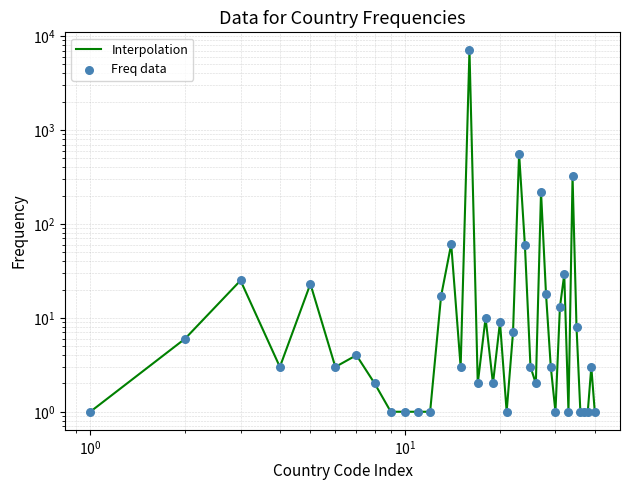

Which series contains the highest Y value?

Interpolation